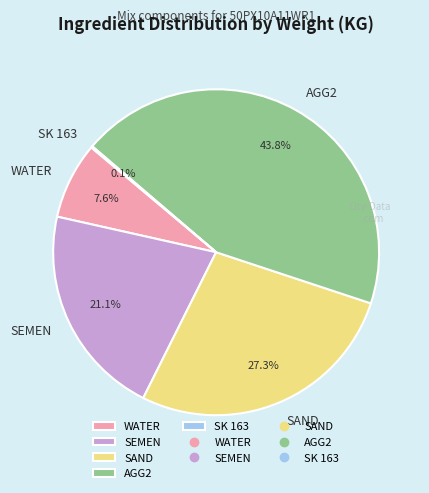

What is the largest slice in the pie chart?

AGG2